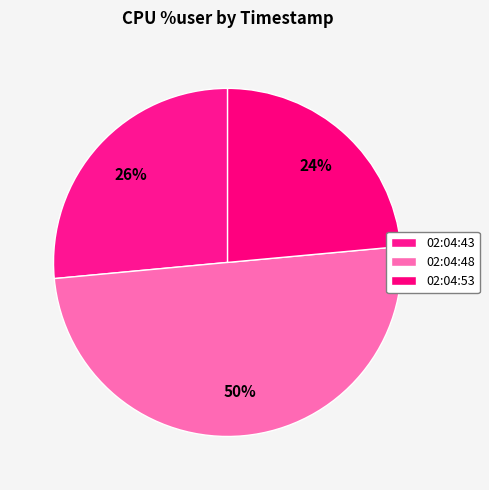

What is the change in value from 02:04:43 to 02:04:53?

-4.2